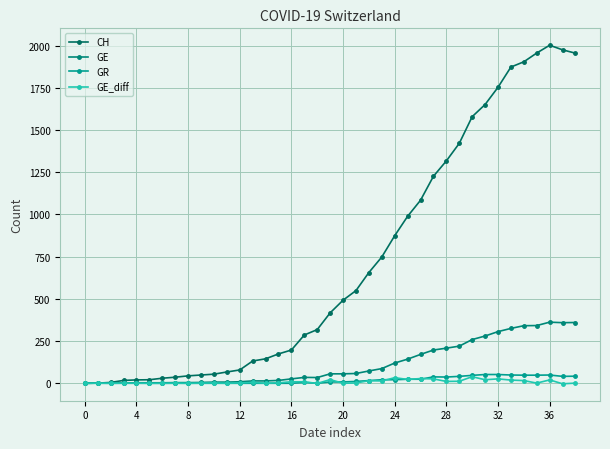

Reading left to right, what are all the values shown in this chart?

CH: 0	1	5	17	20	21	30	36	44	49	54	67	79	132	145	174	197	286	318	417	492	549	656	748	874	989	1084	1226	1317	1421	1579	1651	1753	1873	1904	1956	2002	1975	1955
GE: 0	1	1	2	3	3	3	4	4	5	7	7	9	14	14	17	26	35	34	56	56	58	73	87	120	143	171	197	208	220	259	280	306	325	341	342	362	359	360
GR: 0	0	0	0	0	0	0	0	0	0	0	0	0	0	0	0	0	5	0	8	8	11	16	21	21	24	24	38	37	41	47	52	52	49	48	48	49	41	42
GE_diff: 0	1	0	1	1	0	0	1	0	1	2	0	2	5	0	3	9	9	-1	22	0	2	15	14	33	23	28	26	11	12	39	21	26	19	16	1	20	-3	1